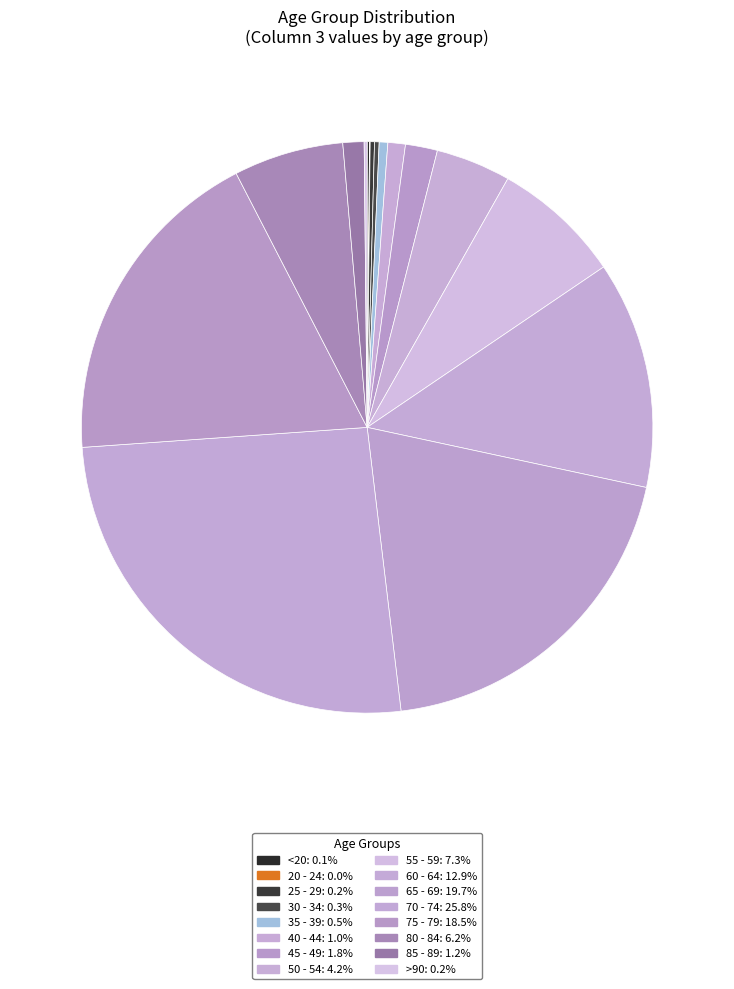

What is the largest slice in the pie chart?

70 - 74